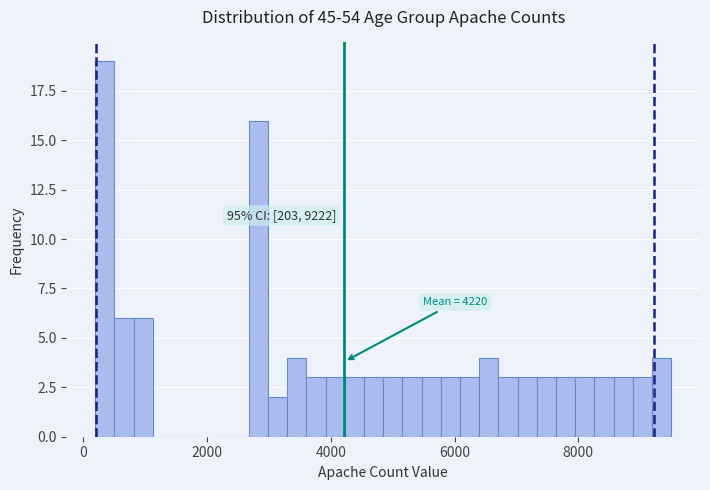

Around what value on the x-axis is the tallest bar? Give the approximate position of its centre, as read against the axis.

400